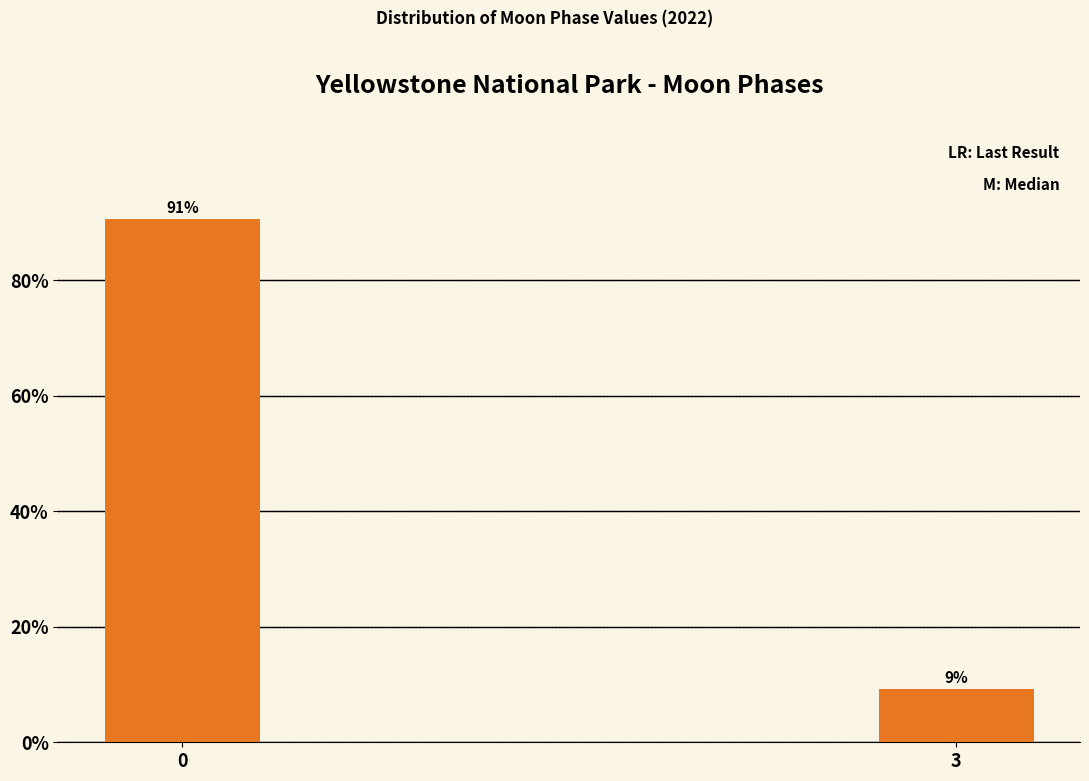

Rank the categories by value from highest to lowest.

0, 3